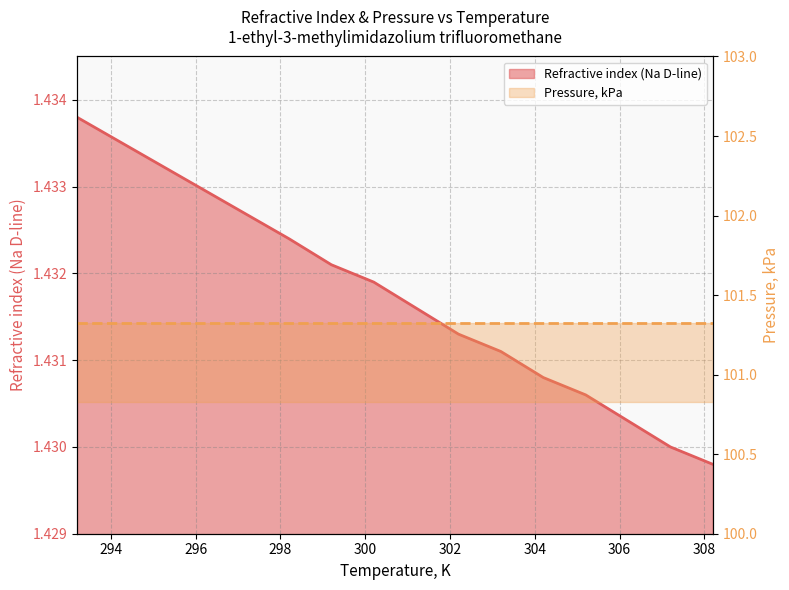

True or false: the data shows 1.4 at 308.2.

True